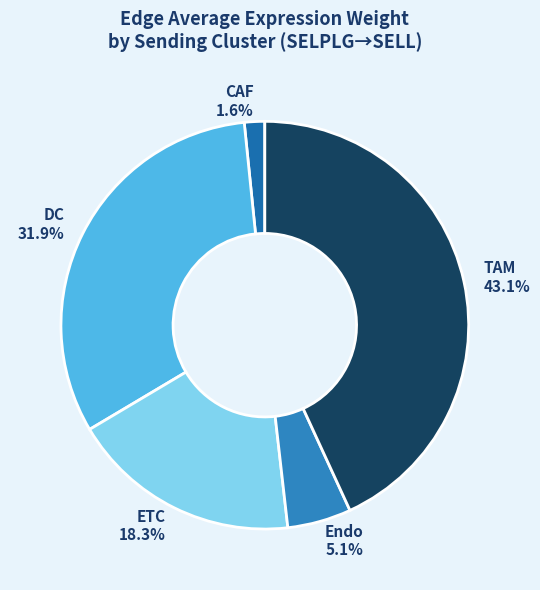

What is the smallest slice in the pie chart?

CAF